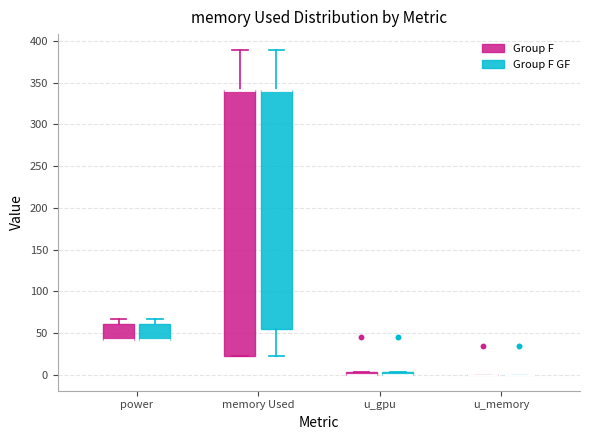

Which box is the tallest, from its lower edge to its upper edge?

memory Used (Group F)